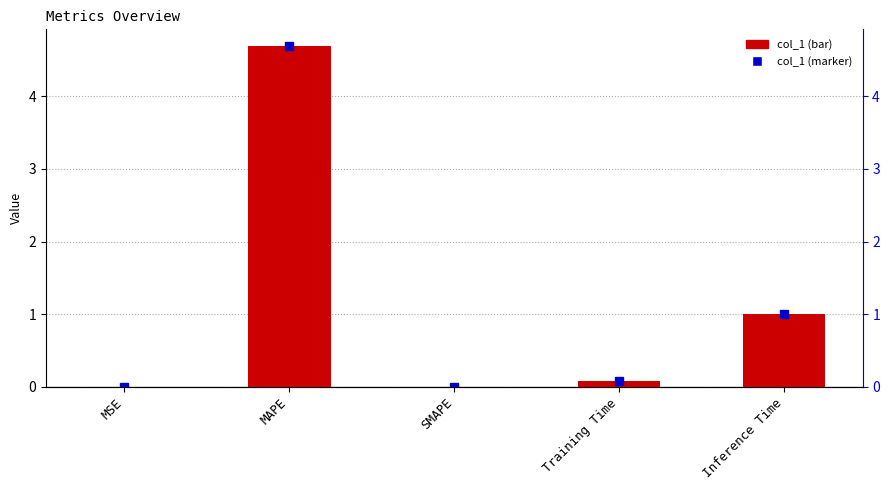

Rank the categories by value from lowest to highest.

SMAPE, MSE, Training Time, Inference Time, MAPE